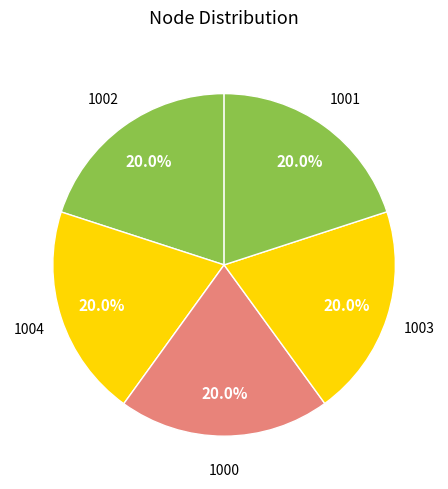

What percentage is the 1000 slice, to the nearest percent?

20%